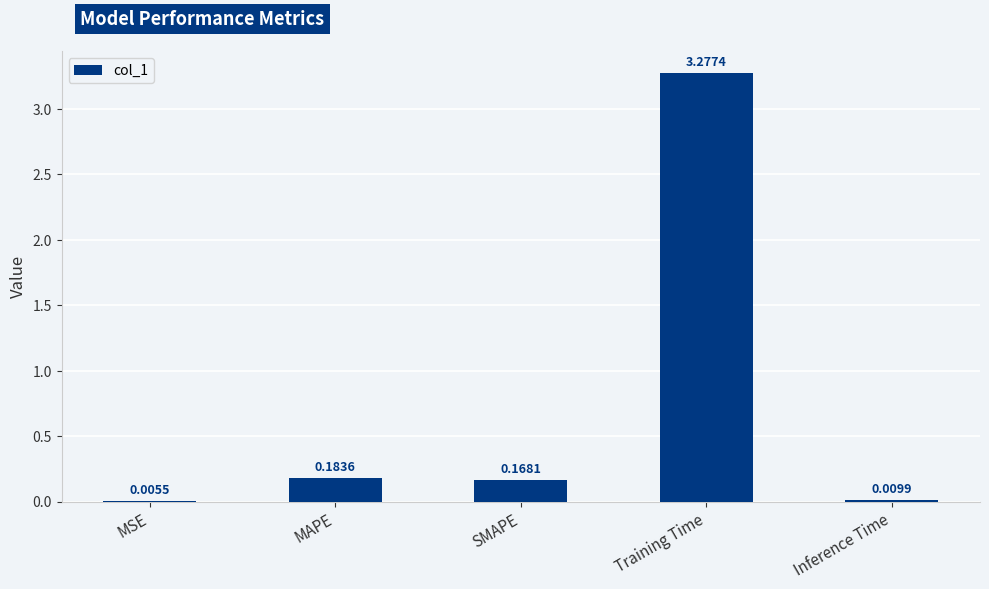

Which has a higher value, Training Time or MAPE?

Training Time